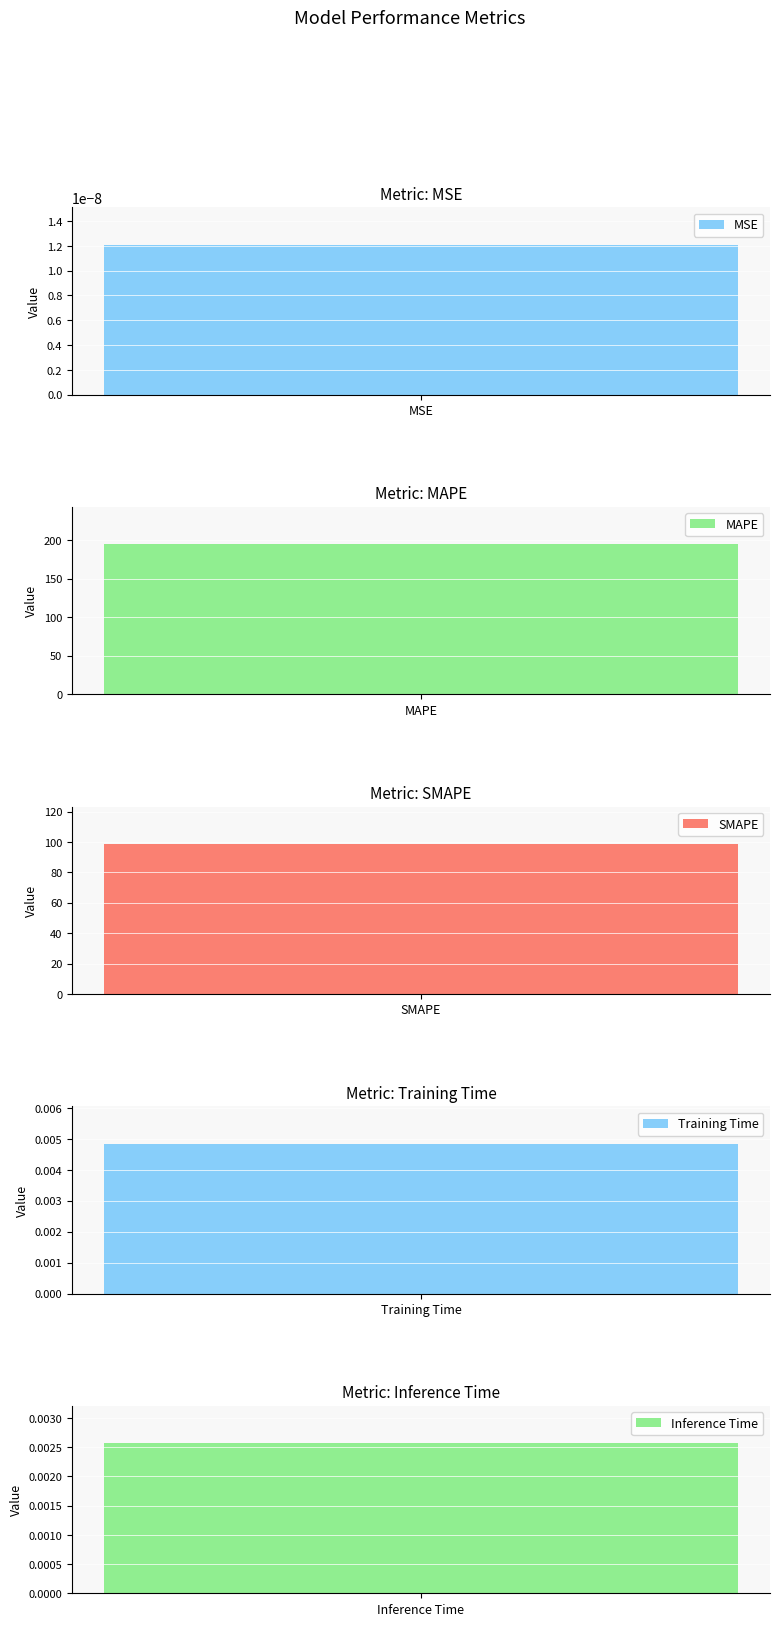

What is the label of the 2nd bar from the right?

Training Time